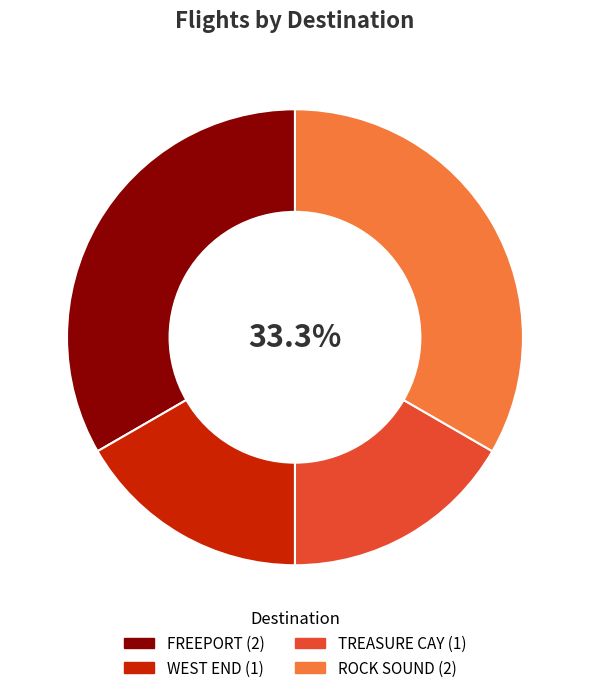

Combined, do WEST END and TREASURE CAY account for over 50%?

No